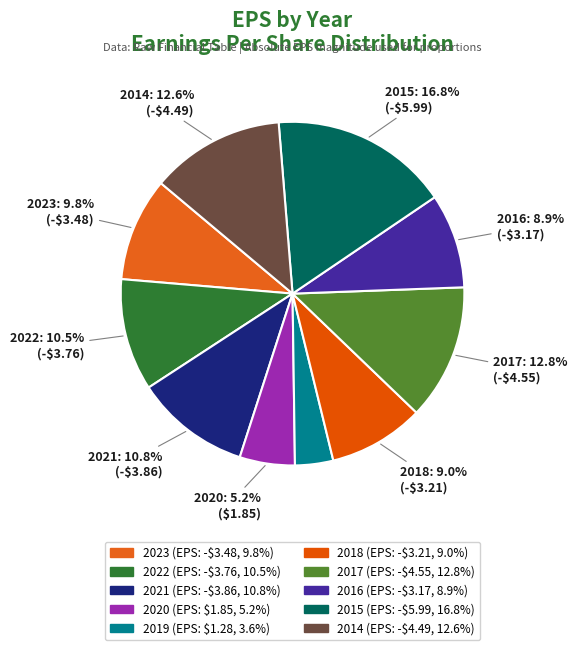

Count the number of slices in the pie.

10